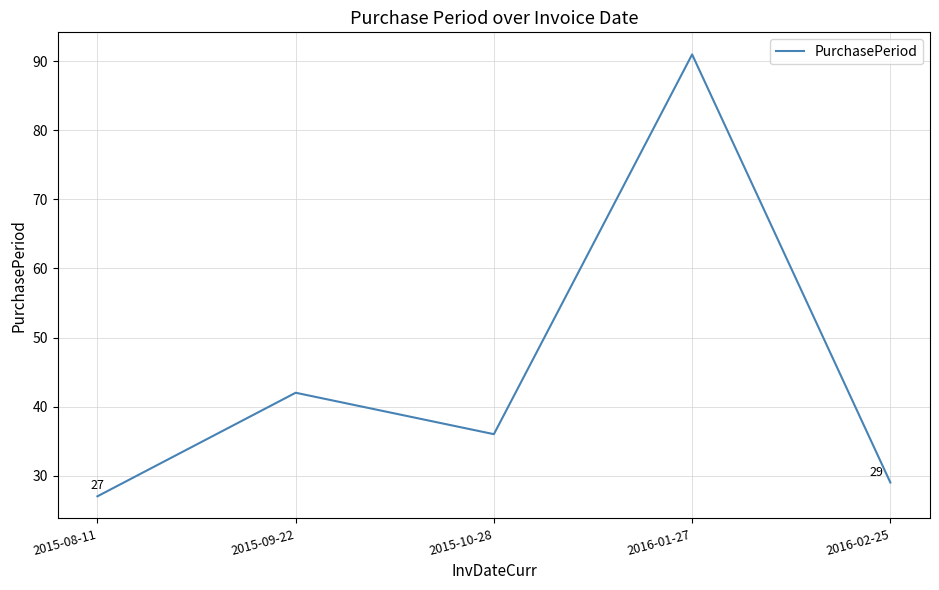

Reading right to left, list all the values displayed in this chart.

29	91	36	42	27